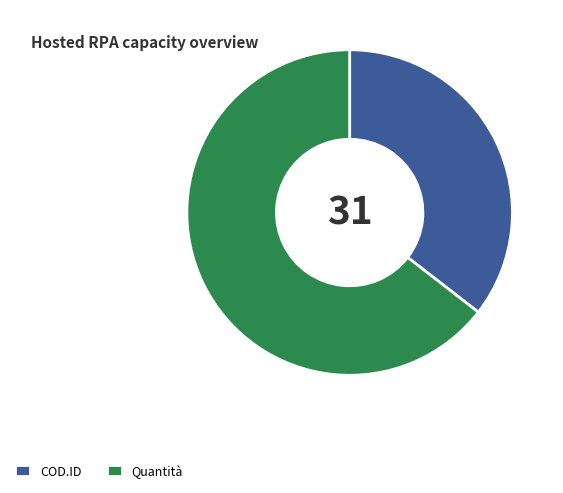

What is the ratio of the value at Quantità to the value at COD.ID?

1.8